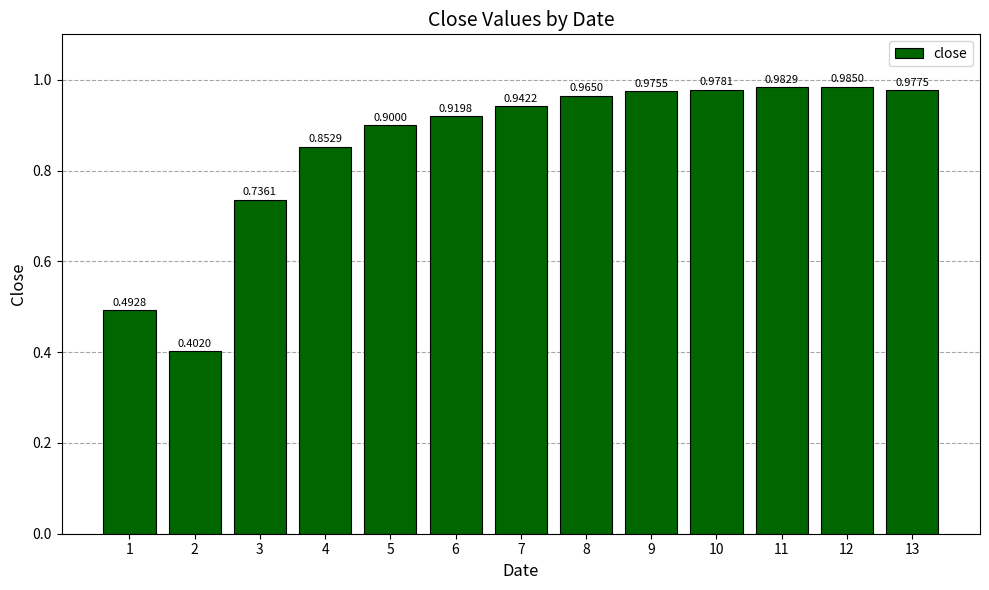

What is the change in value from 4 to 11?

+0.1